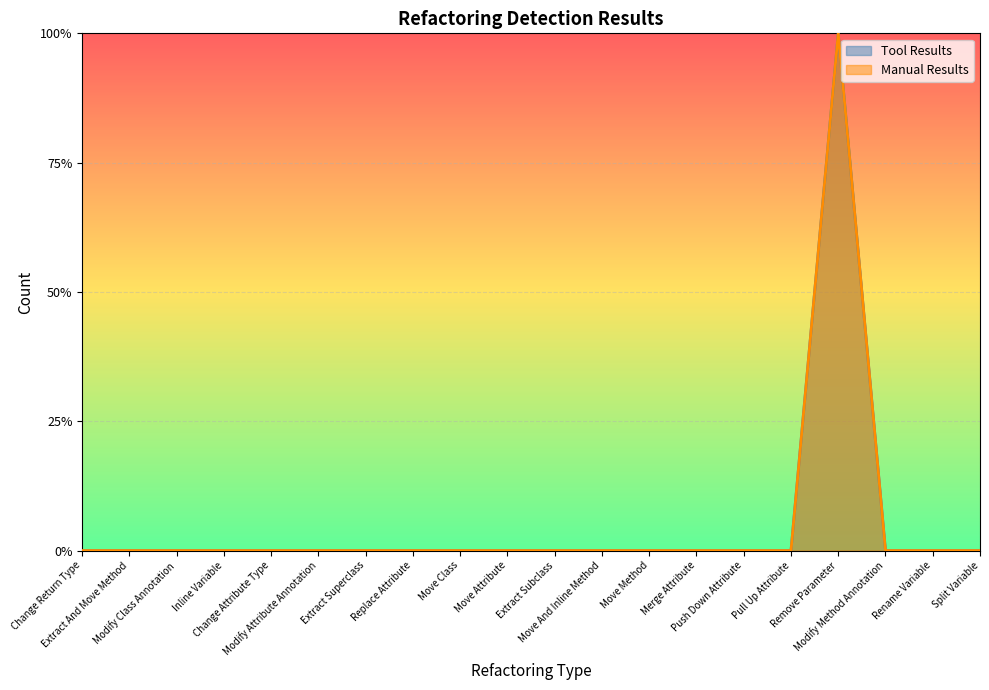

Rank the series by their maximum value, from lowest to highest.

Tool Results, Manual Results